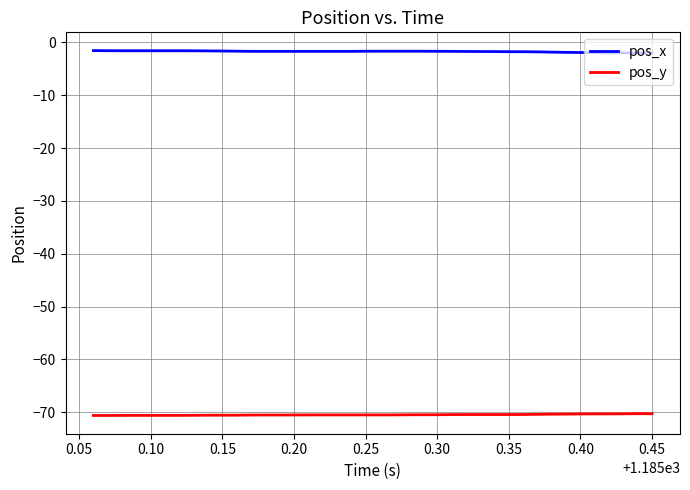

True or false: pos_y and pos_x intersect in this chart.

False